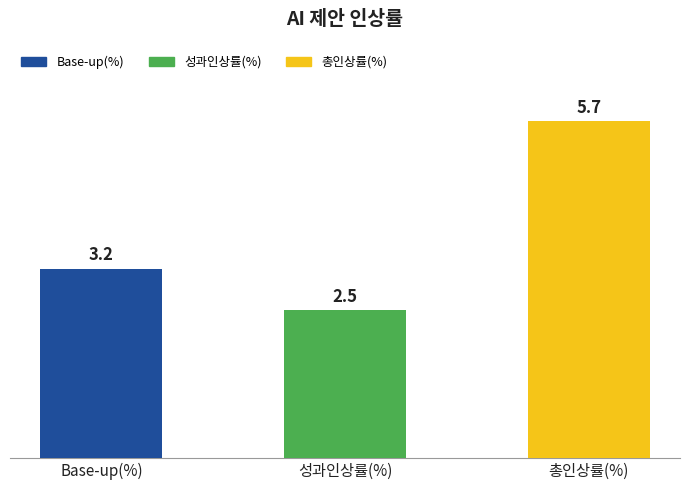

What is the smallest value displayed?

2.5